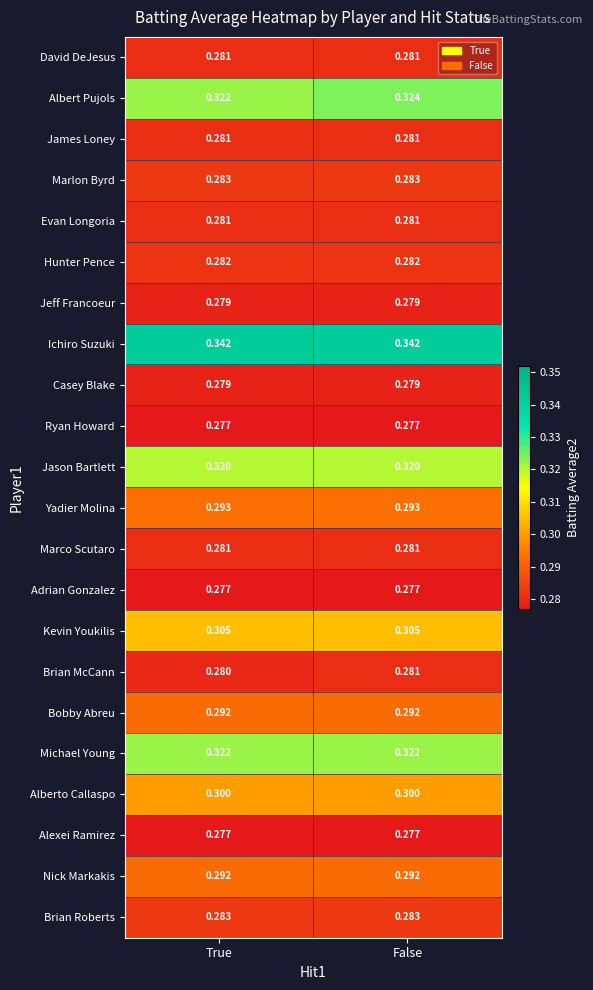

Between True and False, which series saw the biggest shift?

Albert Pujols